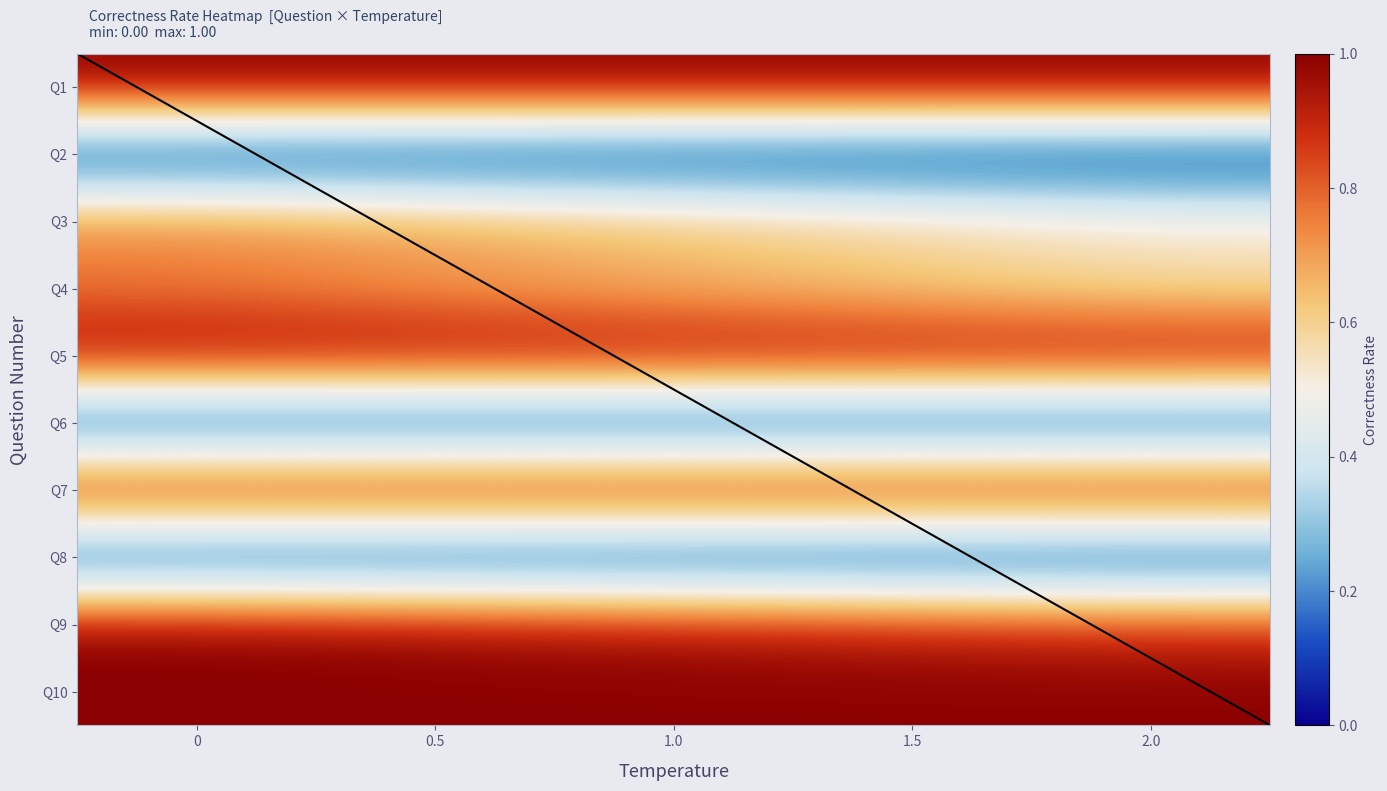

Which series has the widest spread of values?

Q3